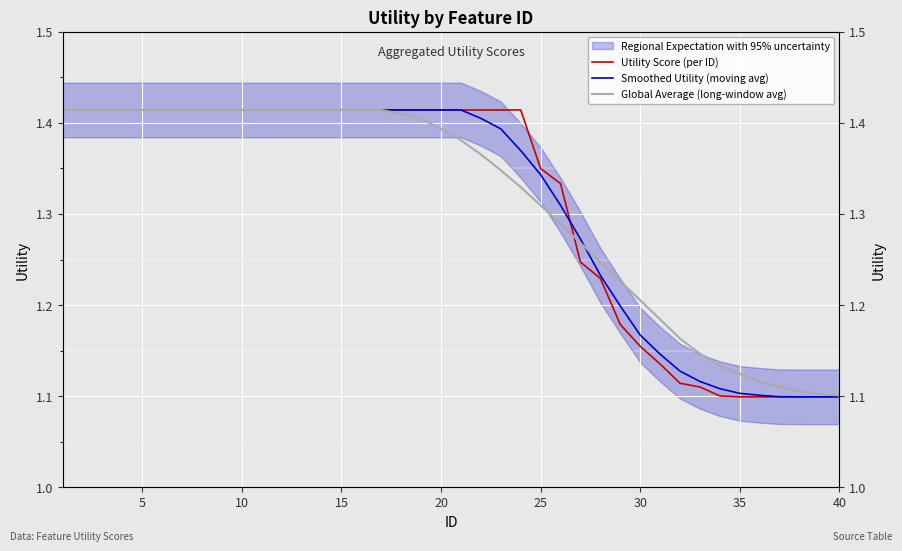

True or false: Utility Score (per ID) and Global Average (long-window avg) intersect in this chart.

True